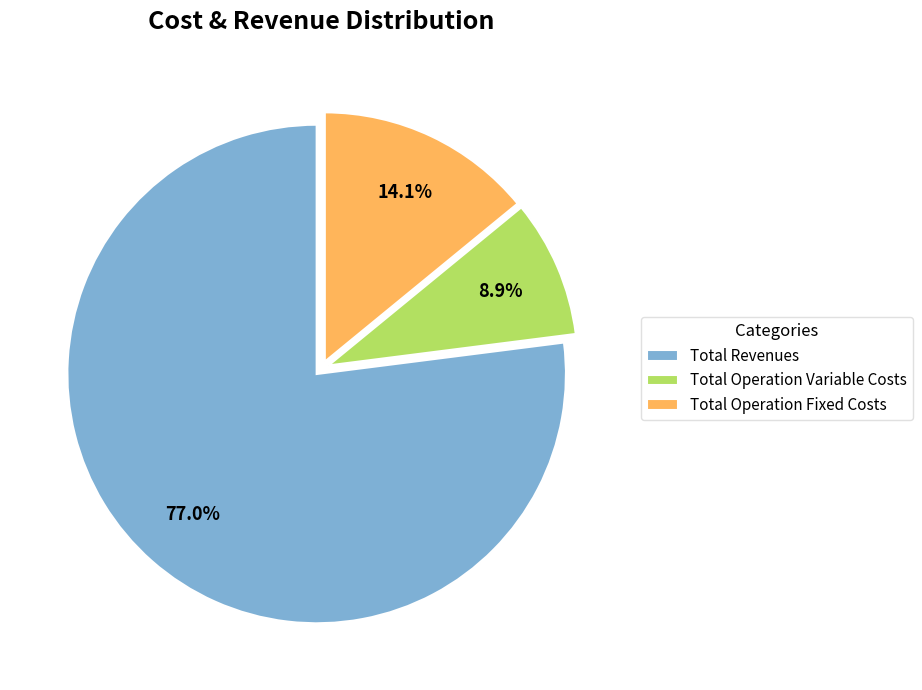

Count the number of slices in the pie.

3